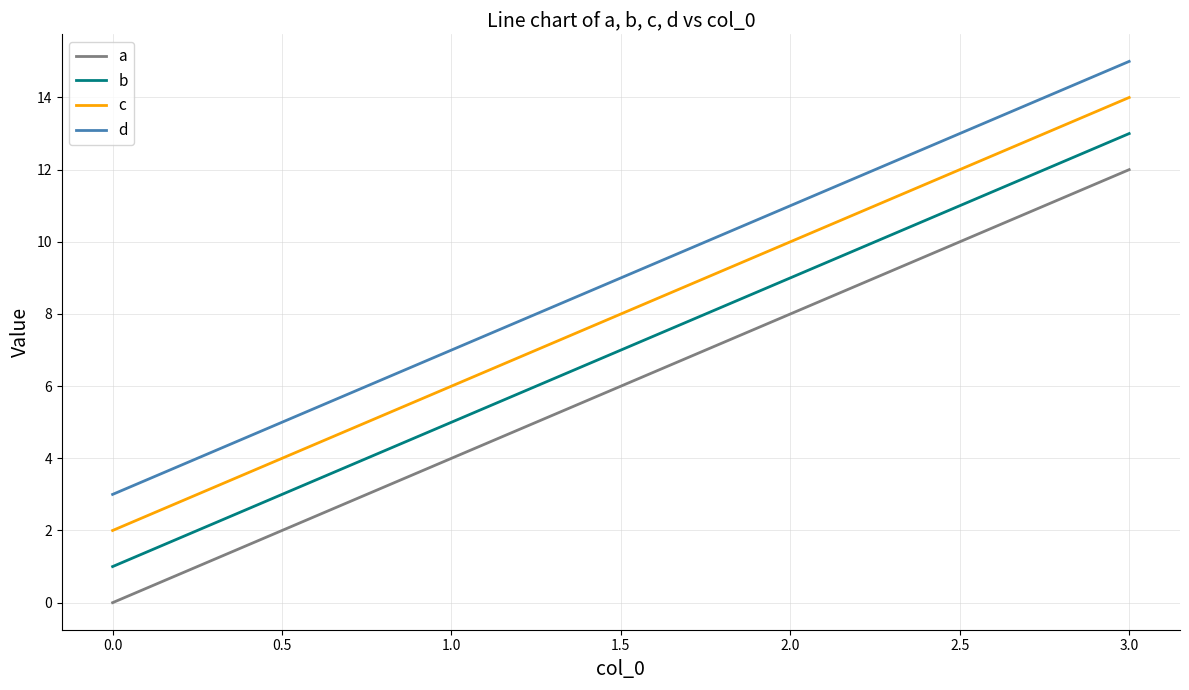

Is the value of a at 1.0 greater than the value of b at 1.0?

No